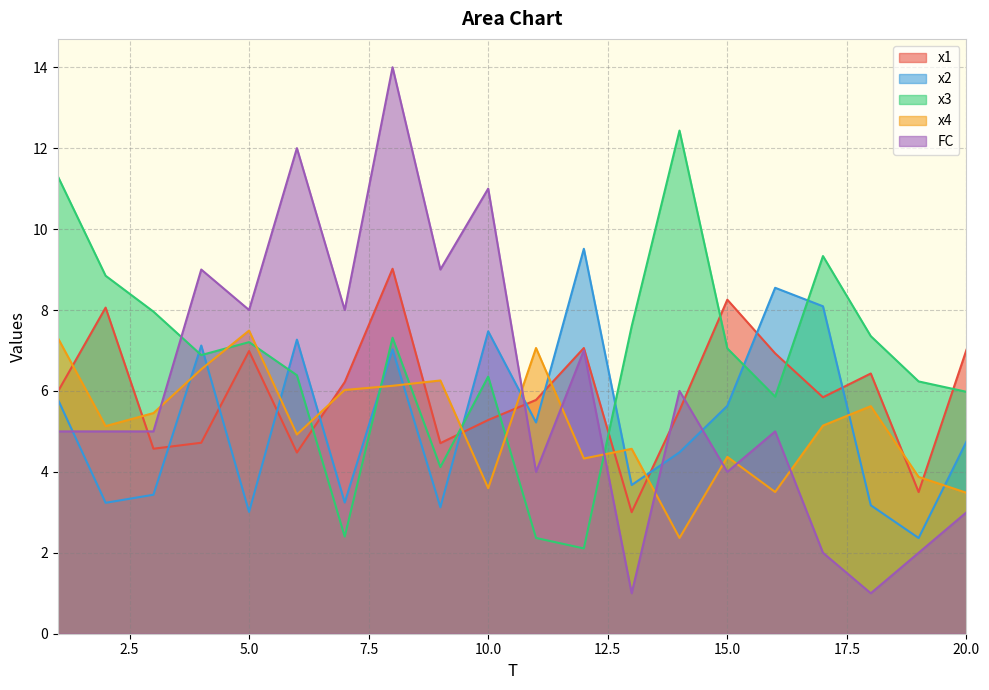

Reading right to left, extract all data points from this chart.

x1: 20=7.0	19=3.5	18=6.4	17=5.8	16=6.9	15=8.3	14=5.5	13=3.0	12=7.1	11=5.8	10=5.3	9=4.7	8=9.0	7=6.2	6=4.5	5=7.0	4=4.7	3=4.6	2=8.1	1=6.0
x2: 20=4.7	19=2.4	18=3.2	17=8.1	16=8.5	15=5.6	14=4.5	13=3.7	12=9.5	11=5.2	10=7.5	9=3.1	8=7.0	7=3.2	6=7.3	5=3.0	4=7.1	3=3.4	2=3.2	1=5.8
x3: 20=6.0	19=6.2	18=7.4	17=9.3	16=5.9	15=7.1	14=12.4	13=7.6	12=2.1	11=2.4	10=6.4	9=4.1	8=7.3	7=2.4	6=6.4	5=7.2	4=6.9	3=8.0	2=8.8	1=11.3
x4: 20=3.5	19=3.9	18=5.6	17=5.1	16=3.5	15=4.4	14=2.4	13=4.6	12=4.3	11=7.1	10=3.6	9=6.3	8=6.1	7=6.0	6=4.9	5=7.5	4=6.5	3=5.5	2=5.1	1=7.3
FC: 20=3.0	19=2.0	18=1.0	17=2.0	16=5.0	15=4.0	14=6.0	13=1.0	12=7.0	11=4.0	10=11.0	9=9.0	8=14.0	7=8.0	6=12.0	5=8.0	4=9.0	3=5.0	2=5.0	1=5.0